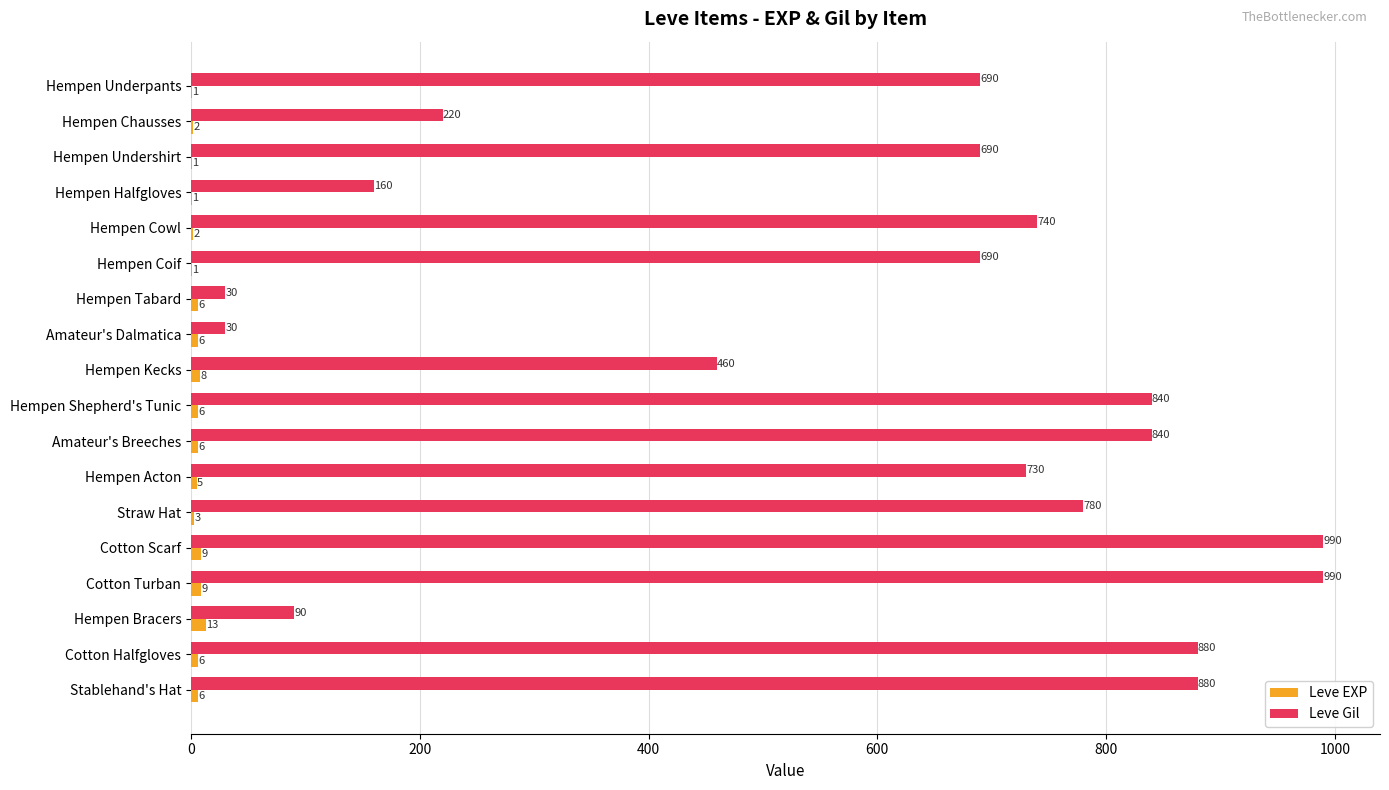

Read the Leve Gil value at Stablehand's Hat, to the nearest 100.

900